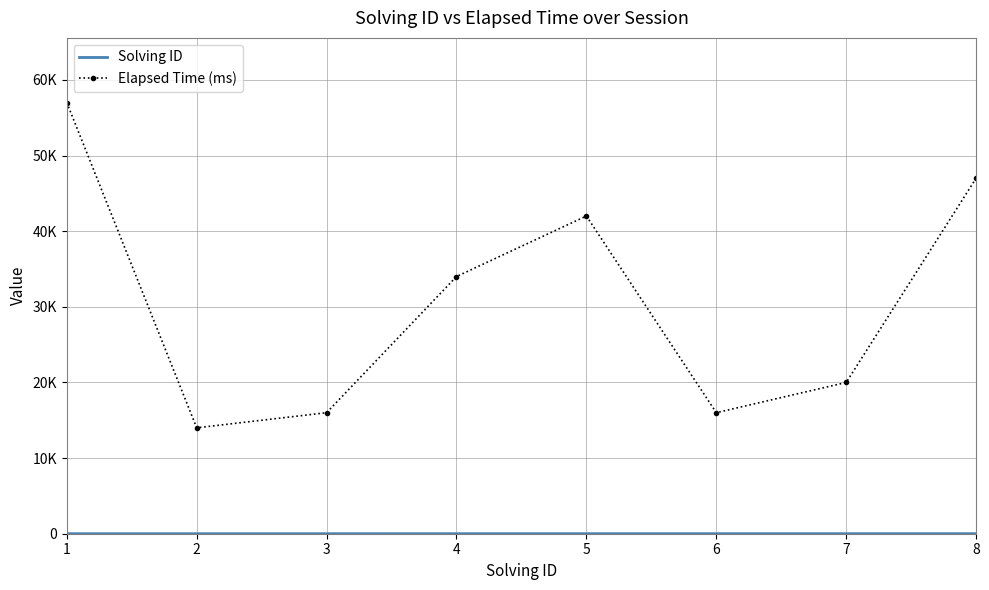

Is this an area chart (filled region under the line)?

No